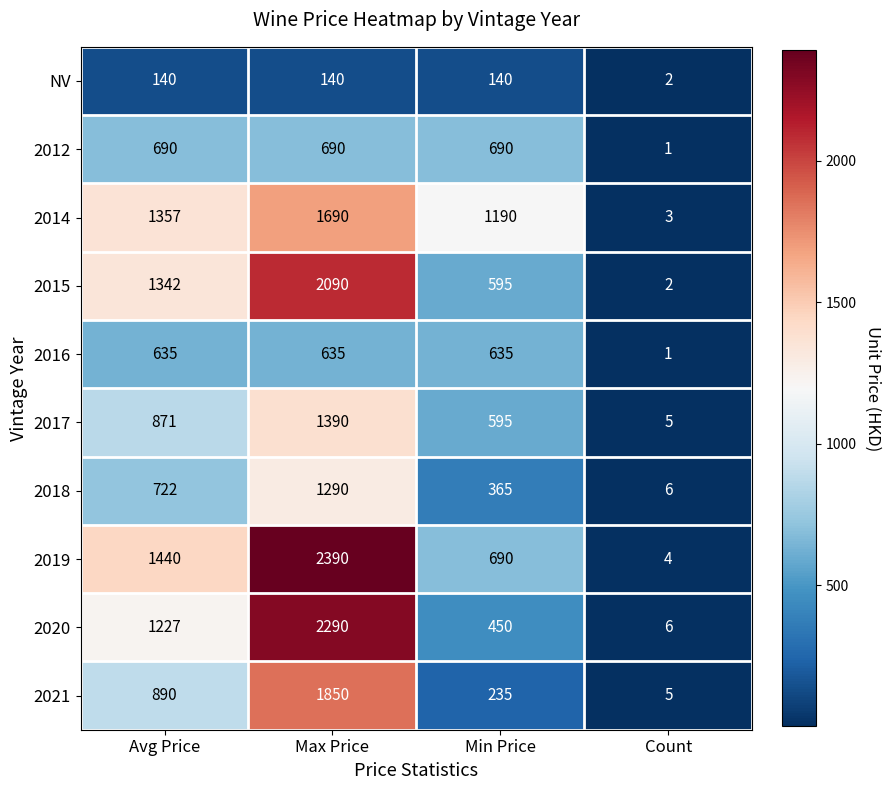

Where is 2018 nearest to the value 648?

Avg Price